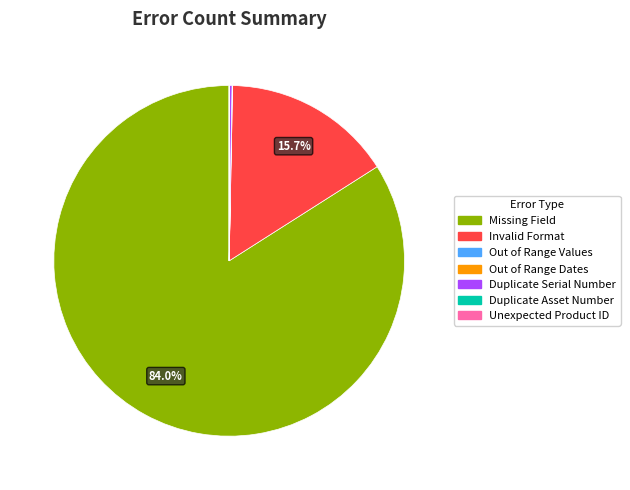

What portion of the pie excludes Invalid Format?

84.3%